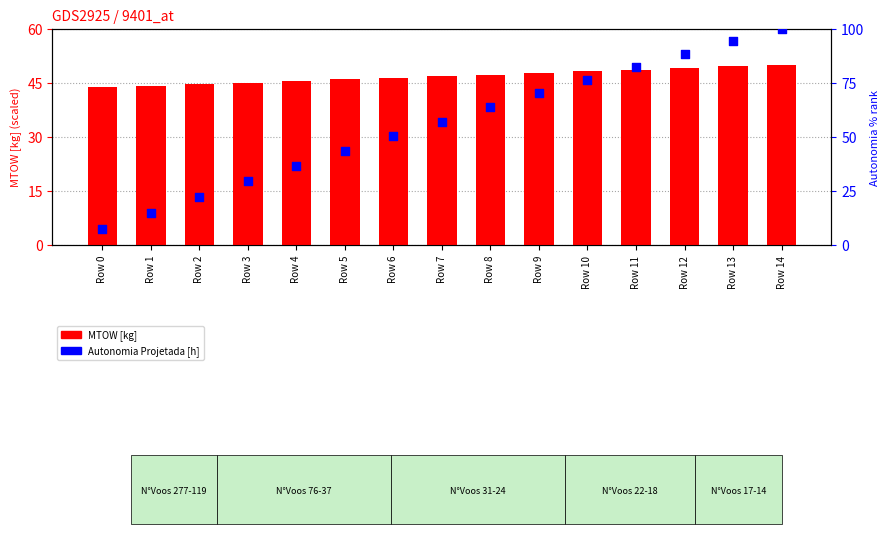

At which category is the sum across all series the highest?

Row 14